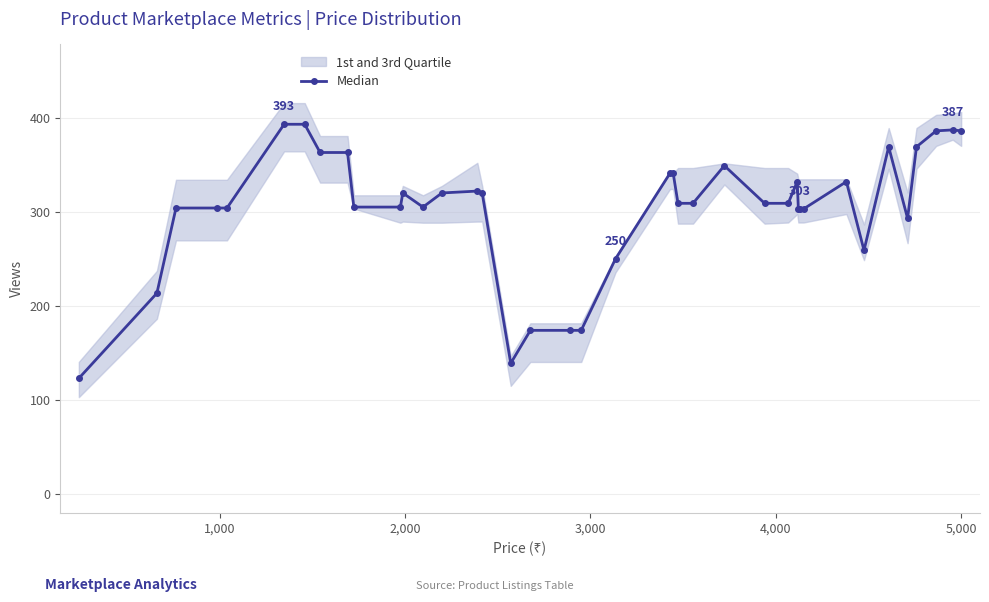

Reading left to right, transcribe all the data shown in this chart.

123.0	213.5	304.0	304.0	304.0	393.0	393.0	363.0	363.0	305.0	305.0	320.0	305.0	320.0	322.0	320.0	139.0	174.0	174.0	174.0	250.0	341.0	341.0	309.0	309.0	349.0	309.0	309.0	332.0	303.0	303.0	303.0	332.0	259.0	369.0	293.0	369.0	386.0	387.0	386.0